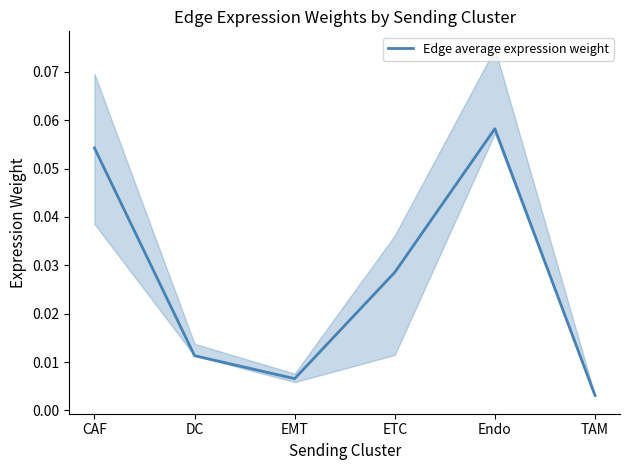

How many interior local peaks (higher than both neighbors) does the data have?

1